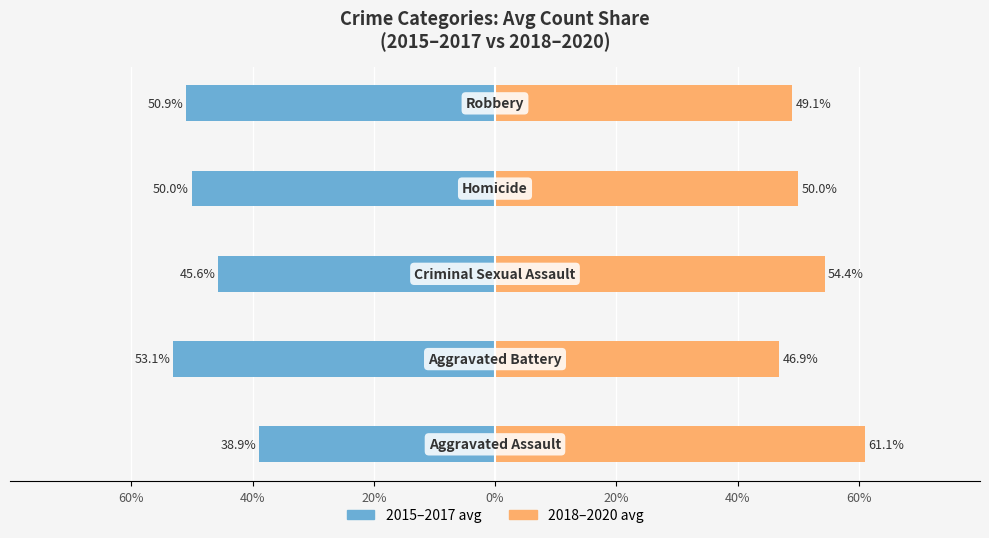

How many bars are there in total?

10